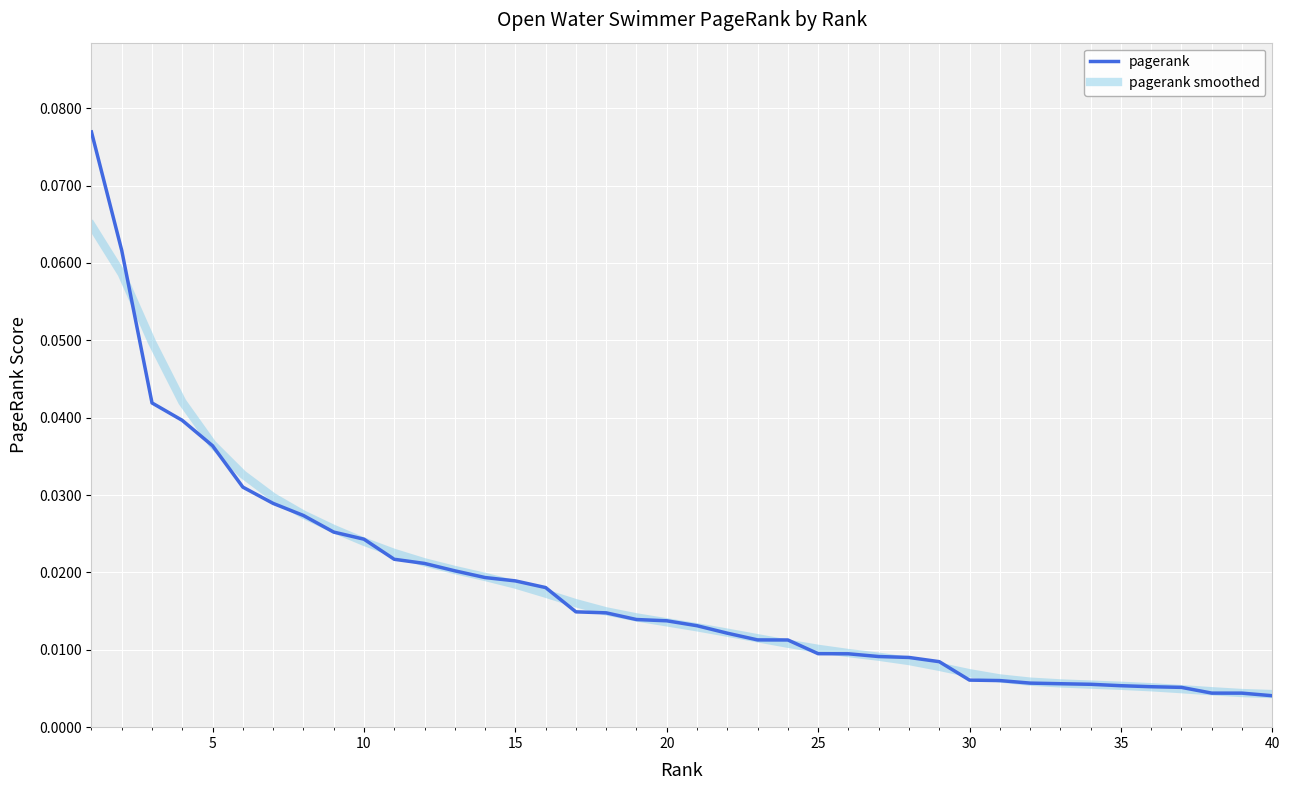

True or false: pagerank and pagerank smoothed intersect in this chart.

True